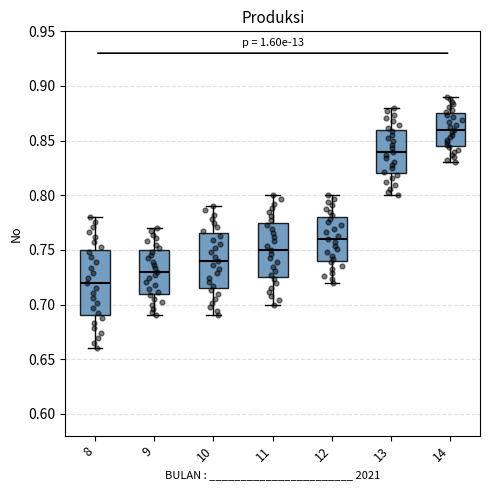

Where does the median line of the box at x = 14 sit on the y-axis? The values are not printed on the chart, so give them approximately, as read against the axis.

0.860